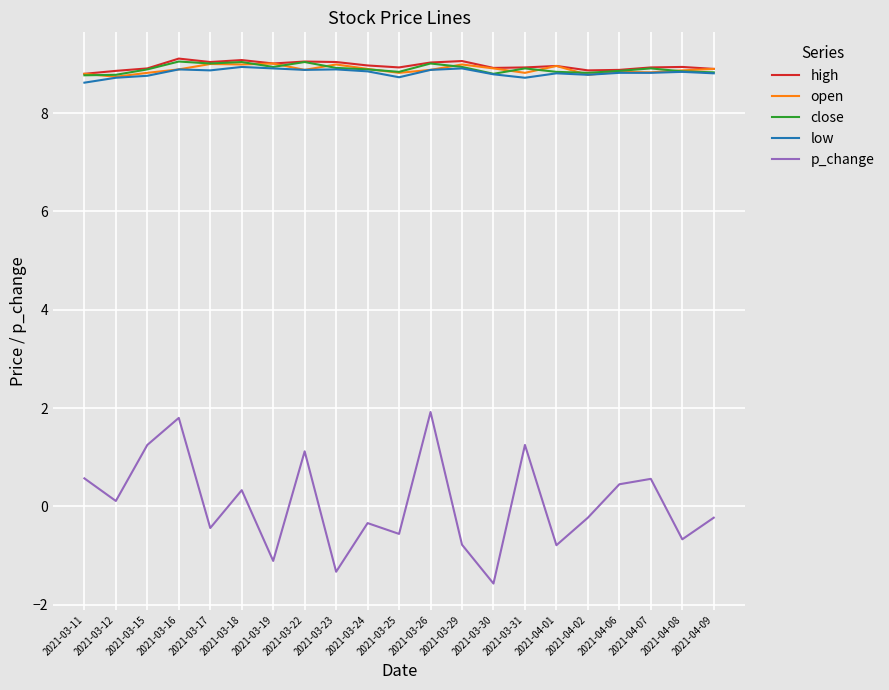

What position from the right is 2021-03-31?

7